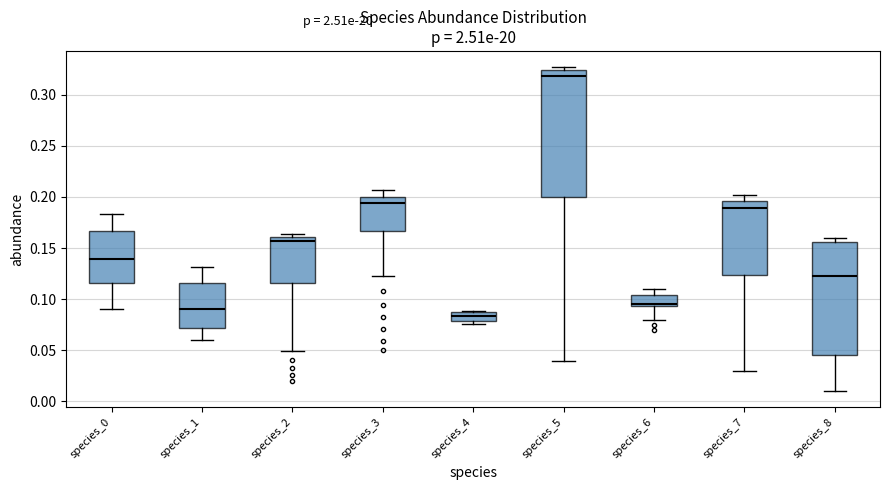

Where does the median line of the box for species_1 sit on the y-axis? The values are not printed on the chart, so give them approximately, as read against the axis.

0.090